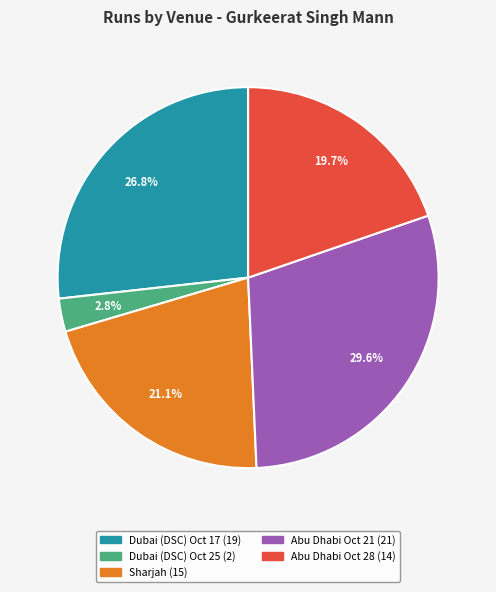

Which category has the biggest portion of the pie?

Abu Dhabi Oct 21